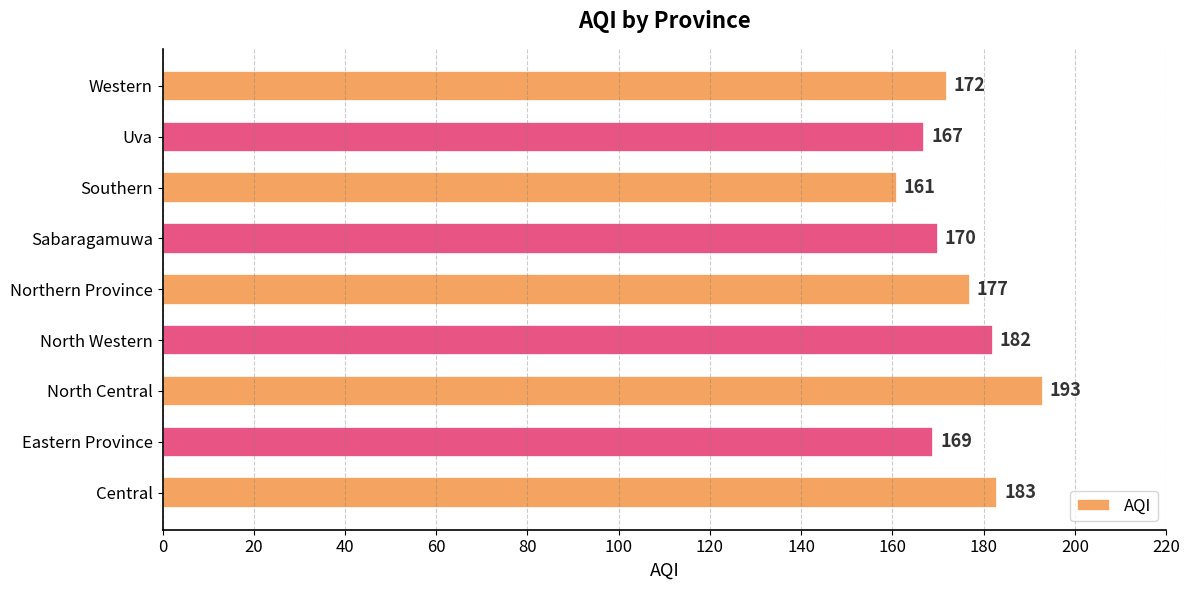

What is the difference between the maximum and minimum values?

32